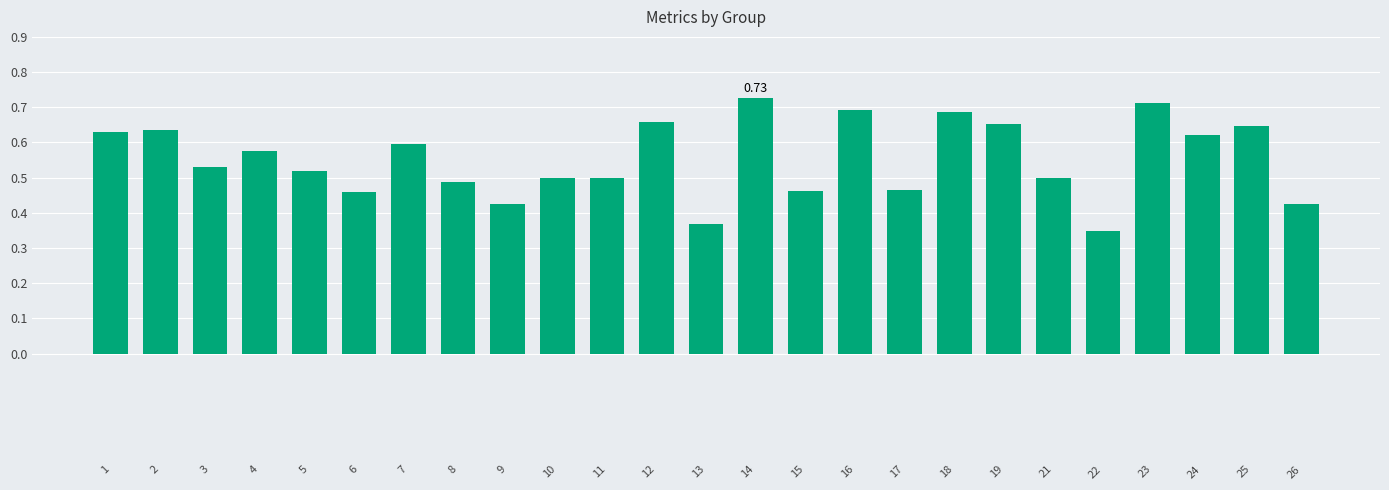

What is the change in value from 5 to 7?

+0.1